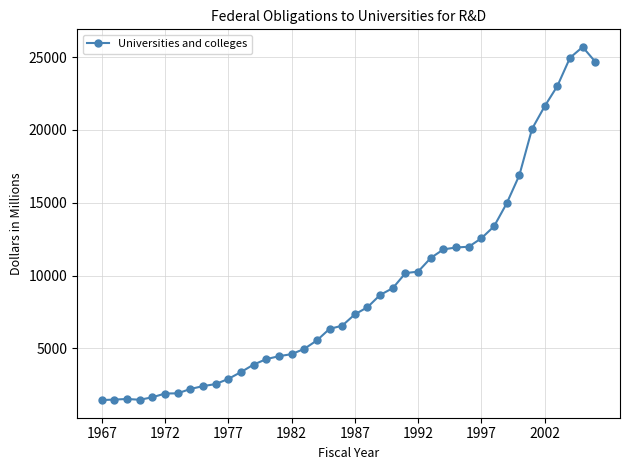

What is the smallest value displayed?

1454.3